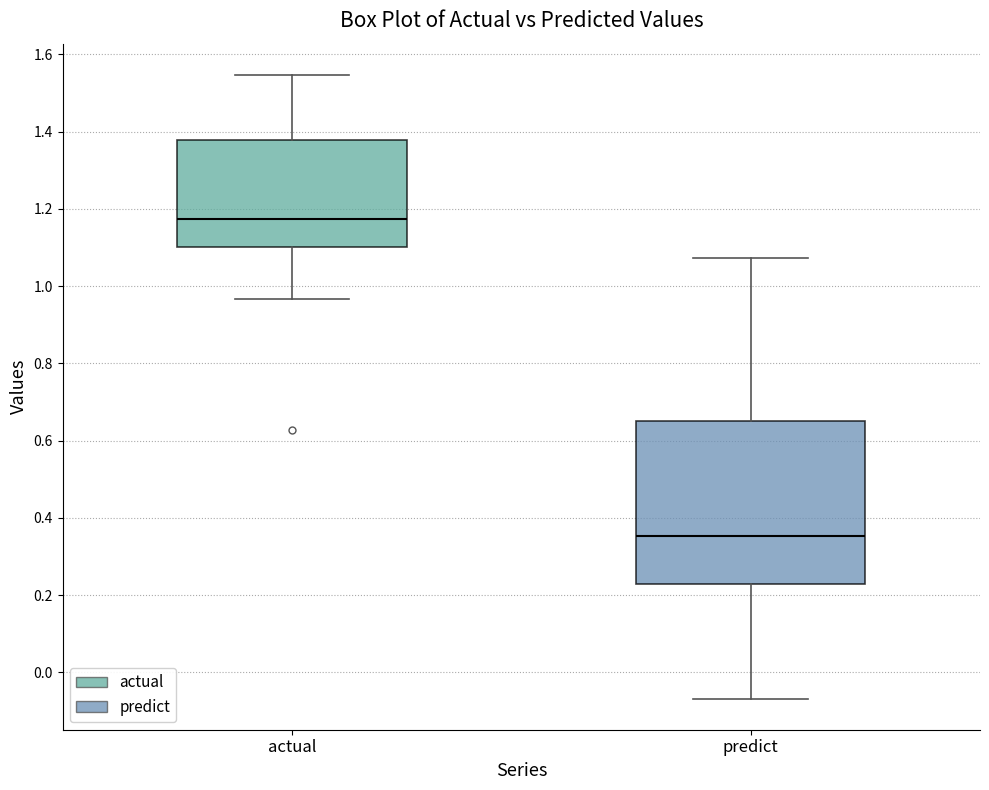

Which box is the tallest, from its lower edge to its upper edge?

predict